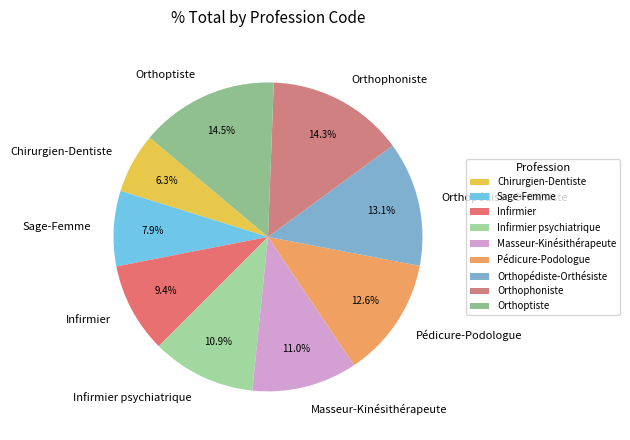

Is there a majority slice in this chart?

No